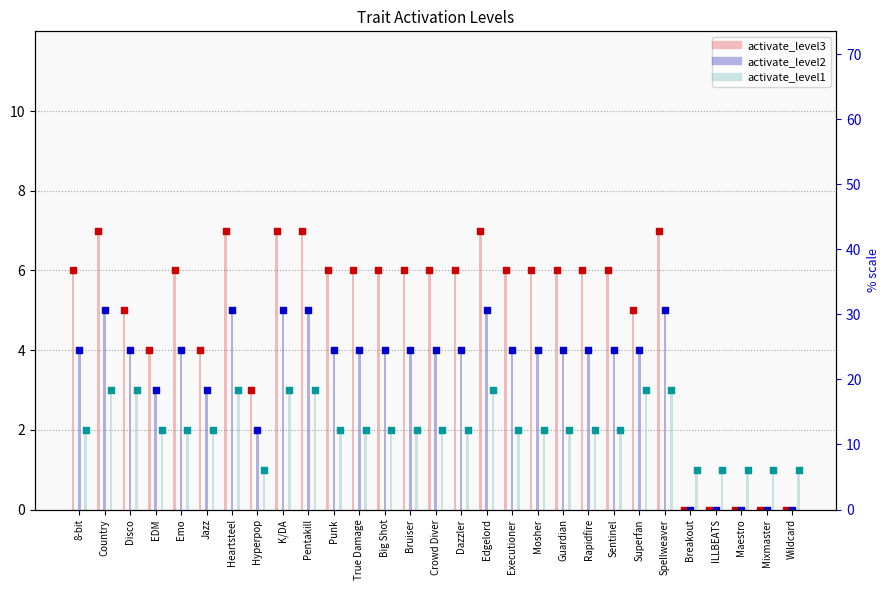

Which series contains the lowest Y value?

activate_level3